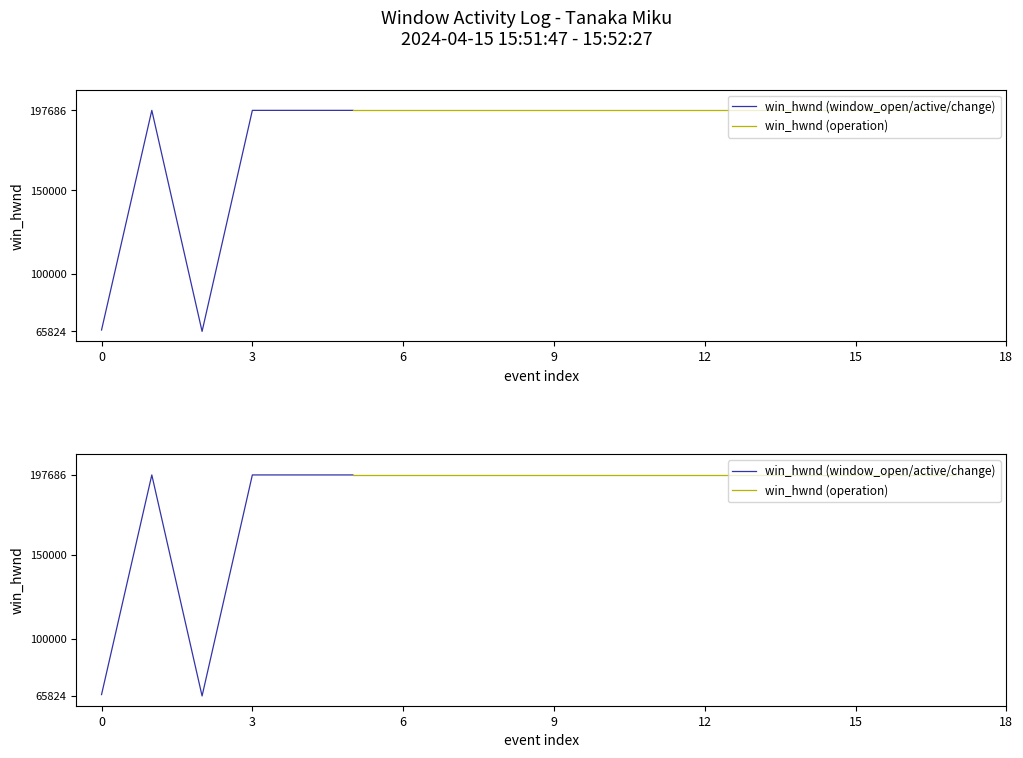

What is the ratio of the value at 3 to the value at 15?

1.0